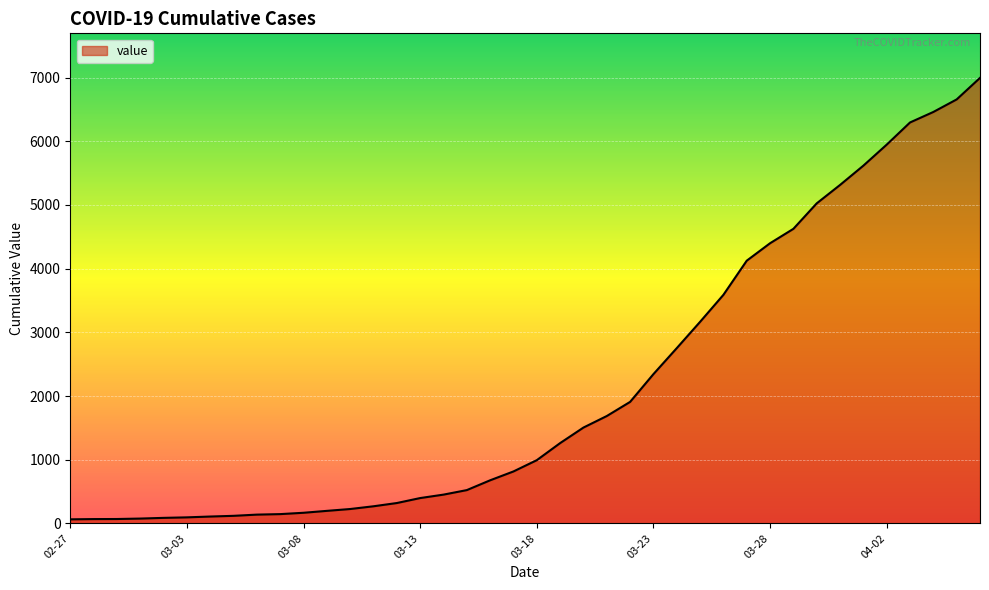

What is the greatest value displayed?

6995